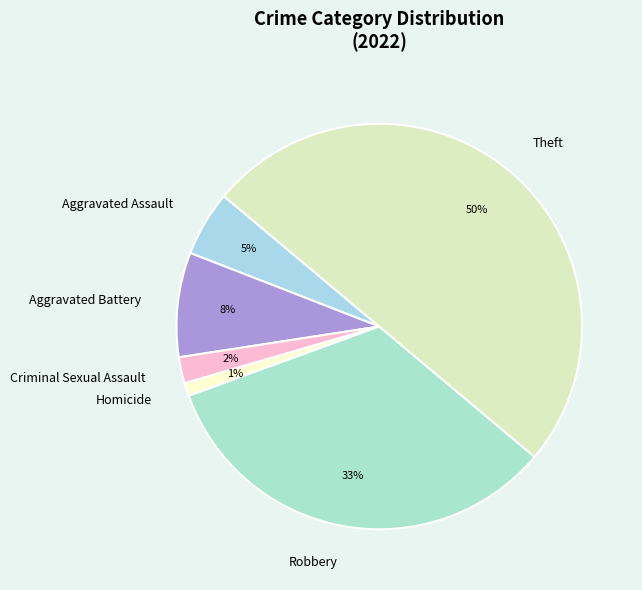

Which has a higher value, Theft or Homicide?

Theft